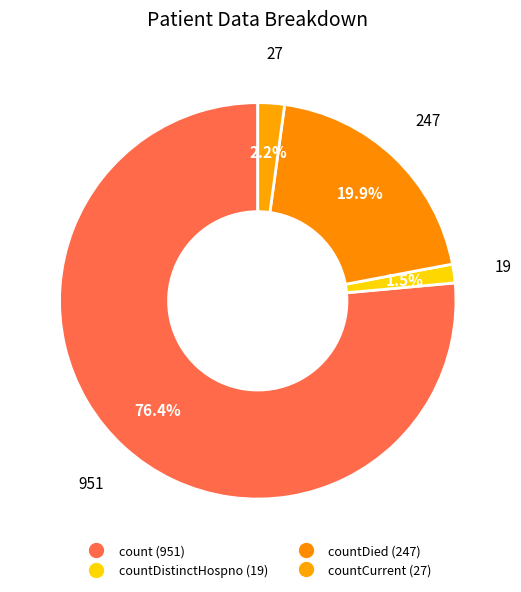

How many segments does this pie chart have?

4